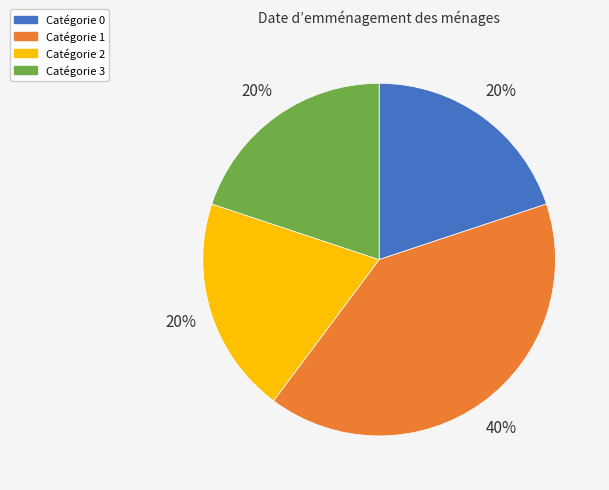

Does any single category account for the majority?

No